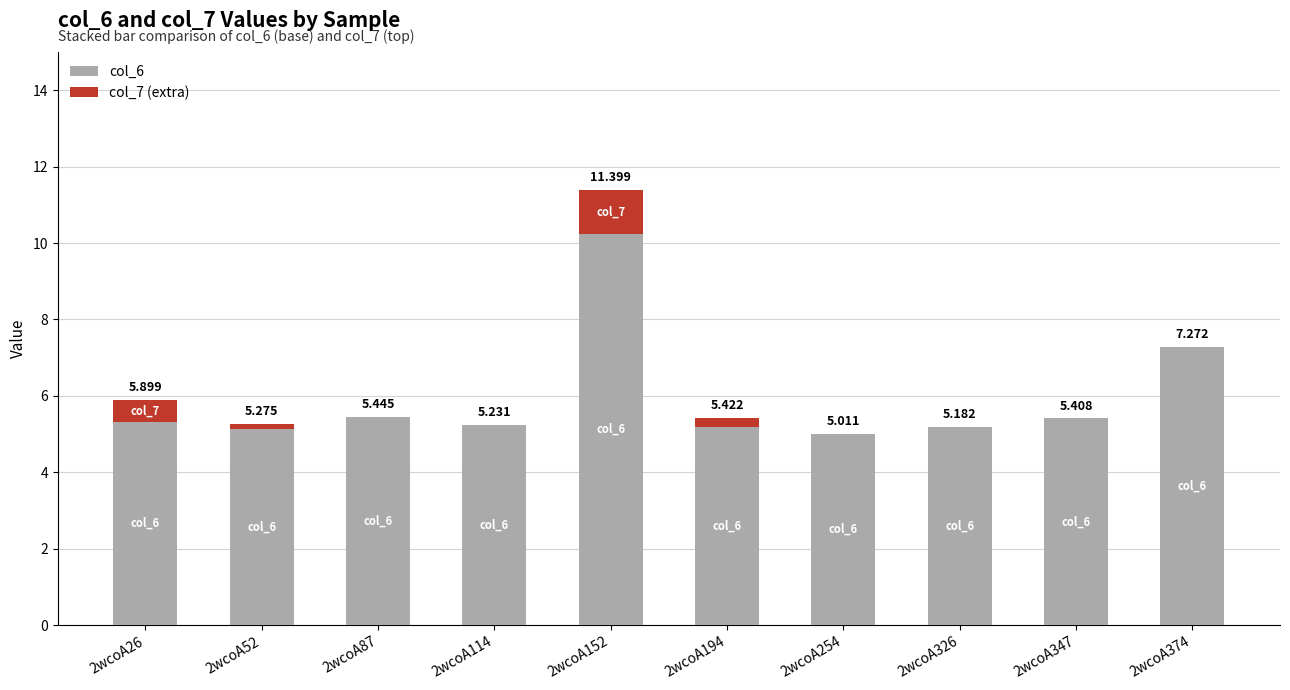

The col_6 series shows 7.3 at 2wcoA374. True or false?

True